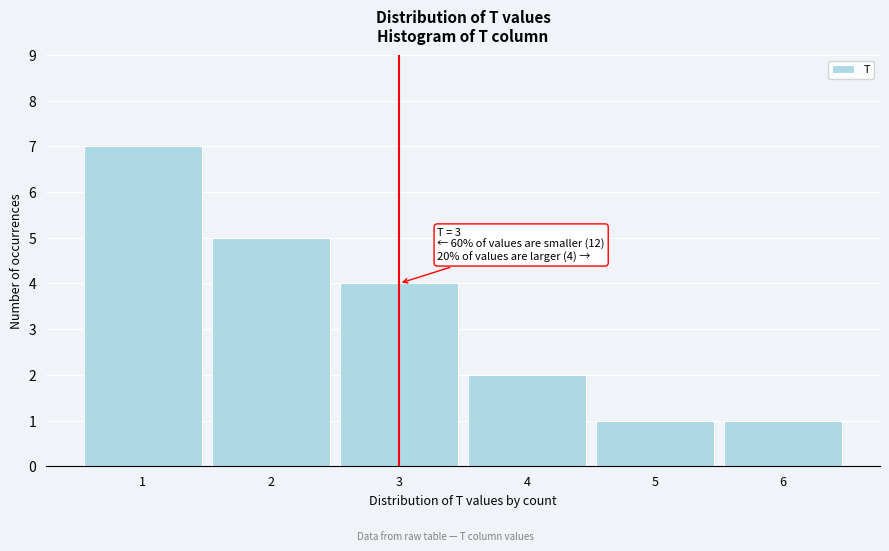

Which range on the x-axis has the tallest bar?

0.5 to 1.5